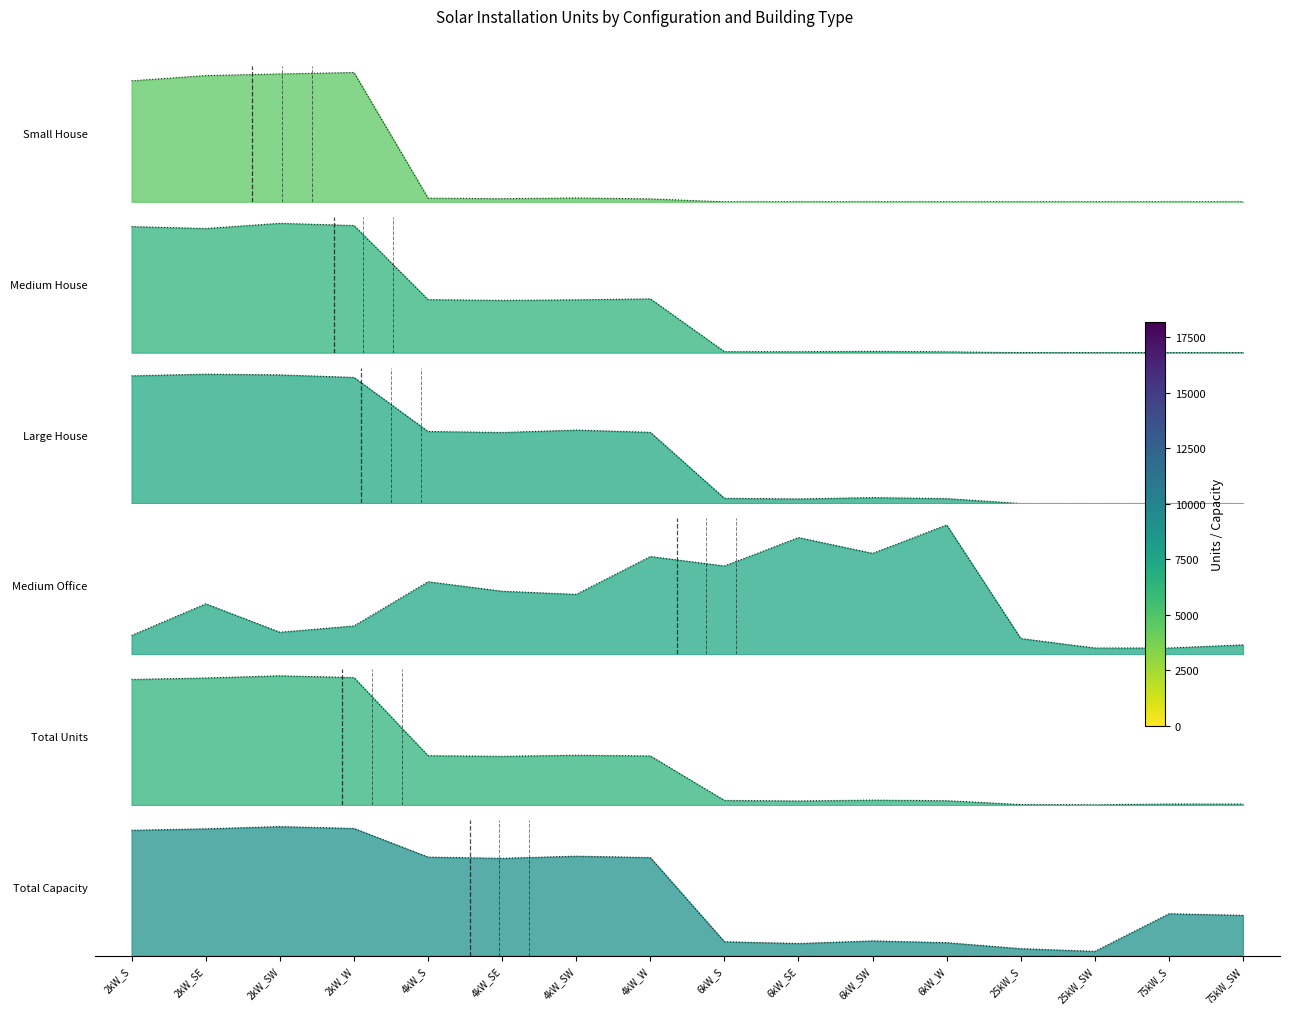

Reading right to left, what are all the values shown in this chart?

Small House: 75kW_SW=0	75kW_S=0	25kW_SW=0	25kW_S=0	6kW_W=0	6kW_SW=0	6kW_SE=0	6kW_S=0	4kW_W=52	4kW_SW=68	4kW_SE=56	4kW_S=65	2kW_W=2269	2kW_SW=2244	2kW_SE=2215	2kW_S=2123
Medium House: 75kW_SW=0	75kW_S=0	25kW_SW=0	25kW_S=0	6kW_W=22	6kW_SW=33	6kW_SE=24	6kW_S=26	4kW_W=1362	4kW_SW=1338	4kW_SE=1323	4kW_S=1343	2kW_W=3219	2kW_SW=3274	2kW_SE=3143	2kW_S=3191
Large House: 75kW_SW=0	75kW_S=0	25kW_SW=0	25kW_S=0	6kW_W=131	6kW_SW=158	6kW_SE=122	6kW_S=139	4kW_W=1904	4kW_SW=1965	4kW_SE=1900	4kW_S=1927	2kW_W=3374	2kW_SW=3441	2kW_SE=3461	2kW_S=3416
Medium Office: 75kW_SW=3	75kW_S=2	25kW_SW=2	25kW_S=5	6kW_W=41	6kW_SW=32	6kW_SE=37	6kW_S=28	4kW_W=31	4kW_SW=19	4kW_SE=20	4kW_S=23	2kW_W=9	2kW_SW=7	2kW_SE=16	2kW_S=6
Total Units: 75kW_SW=76	75kW_S=79	25kW_SW=26	25kW_S=41	6kW_W=311	6kW_SW=353	6kW_SE=292	6kW_S=333	4kW_W=3452	4kW_SW=3502	4kW_SE=3426	4kW_S=3470	2kW_W=8950	2kW_SW=9077	2kW_SE=8923	2kW_S=8821
Total Capacity: 75kW_SW=5700	75kW_S=5925	25kW_SW=650	25kW_S=1025	6kW_W=1866	6kW_SW=2118	6kW_SE=1752	6kW_S=1998	4kW_W=13808	4kW_SW=14008	4kW_SE=13704	4kW_S=13880	2kW_W=17900	2kW_SW=18154	2kW_SE=17846	2kW_S=17642